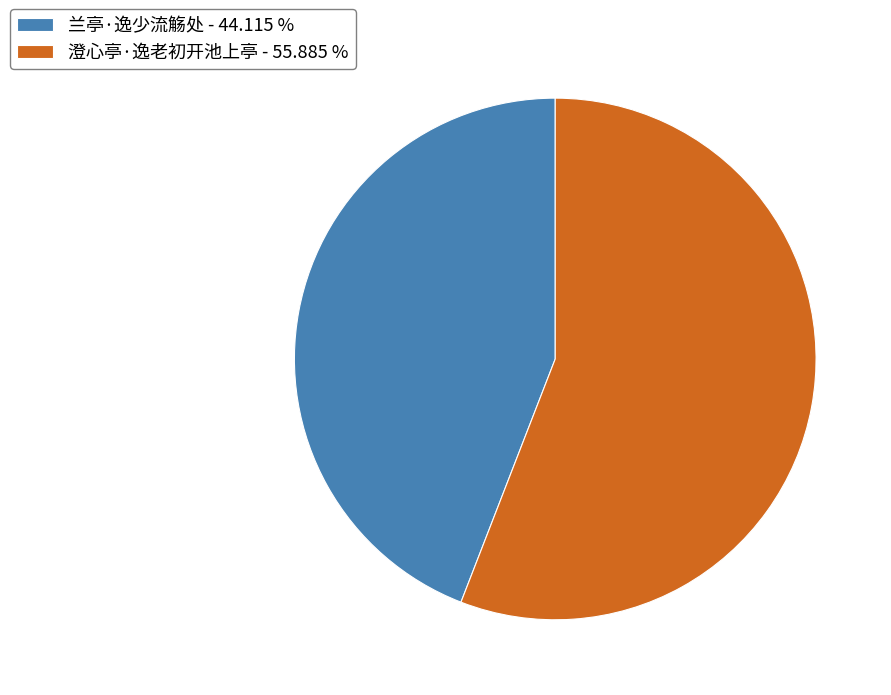

What is the ratio of the value at 澄心亭·逸老初开池上亭 to the value at 兰亭·逸少流觞处?

1.3